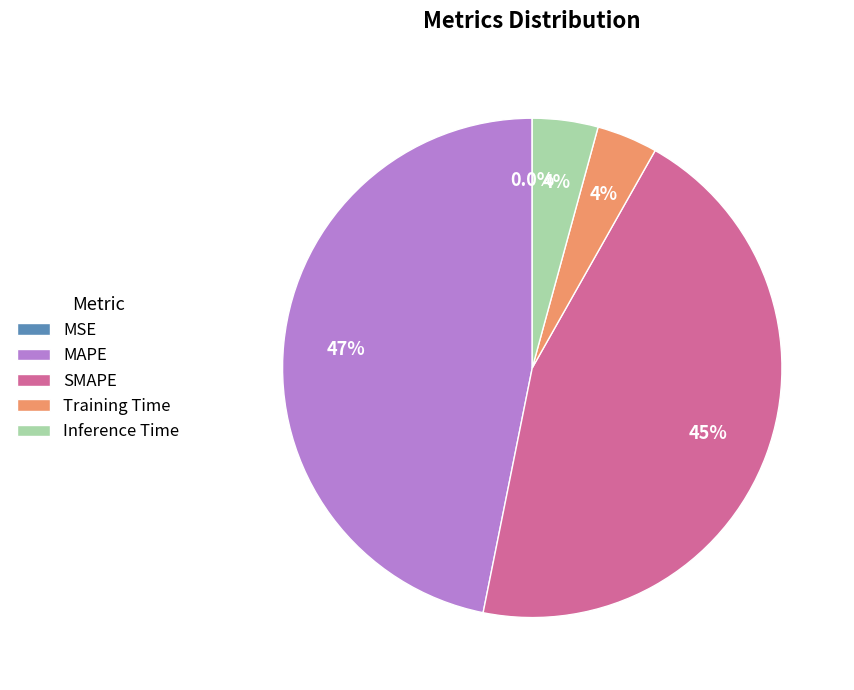

What percentage is NOT represented by MAPE?

53.2%